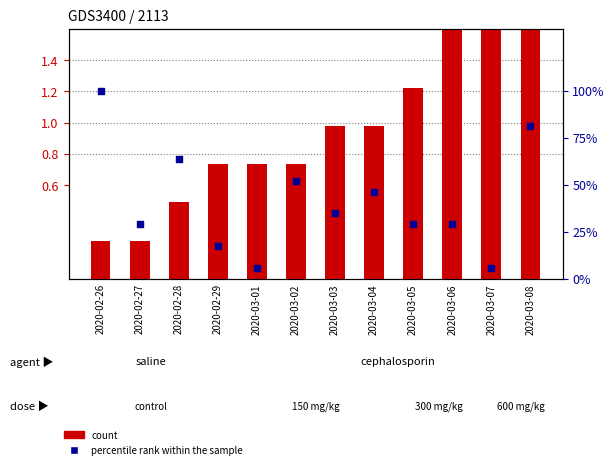

What is the total value across all series at 2020-03-04?

47.4